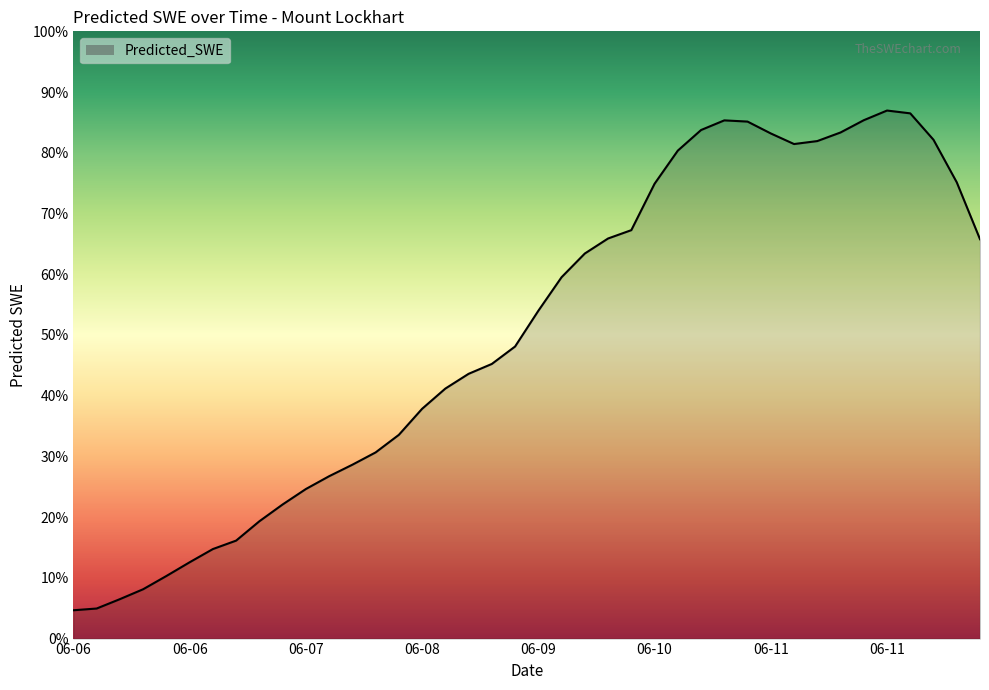

How many interior local peaks (higher than both neighbors) does the data have?

2